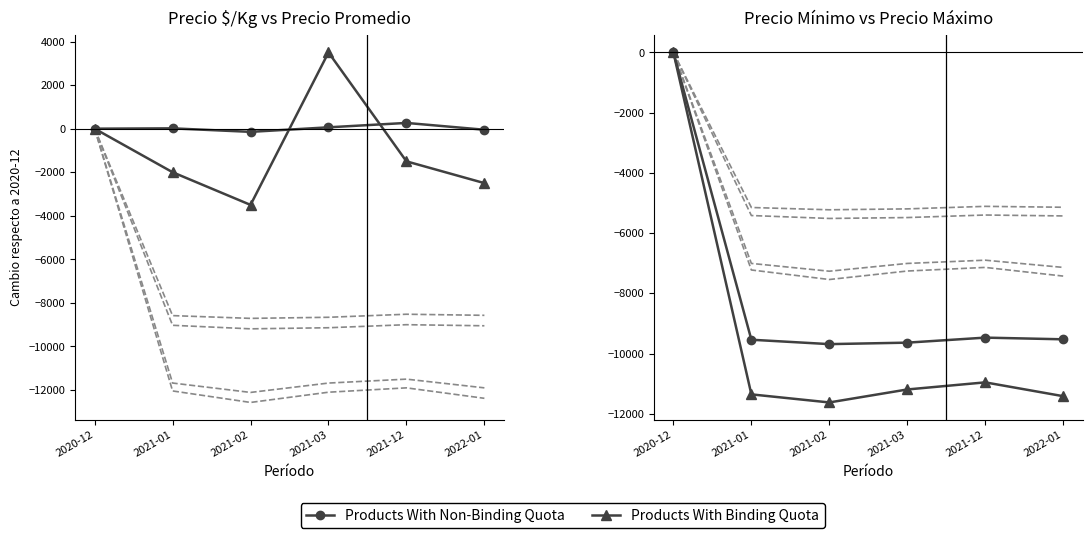

What is the difference between the Products With Non-Binding Quota values at 2021-12 and 2020-12?

9472